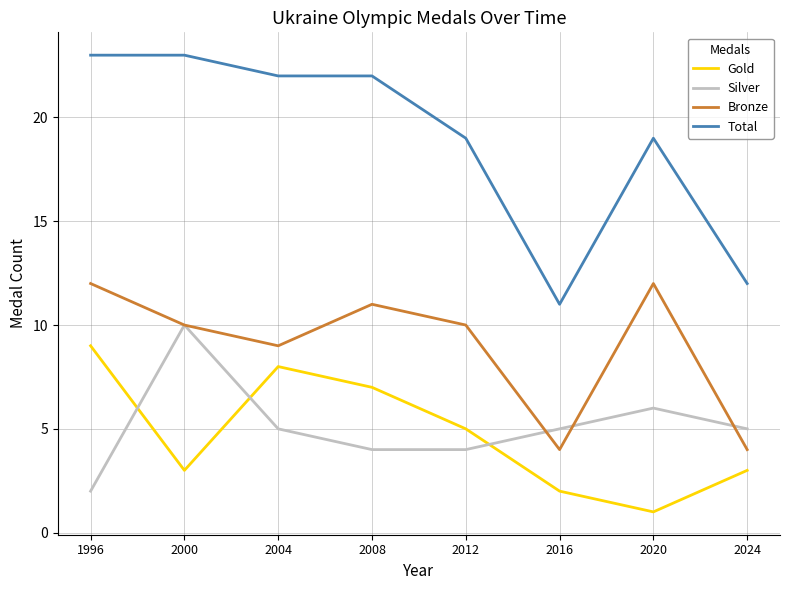

True or false: Bronze and Gold cross at least once.

False